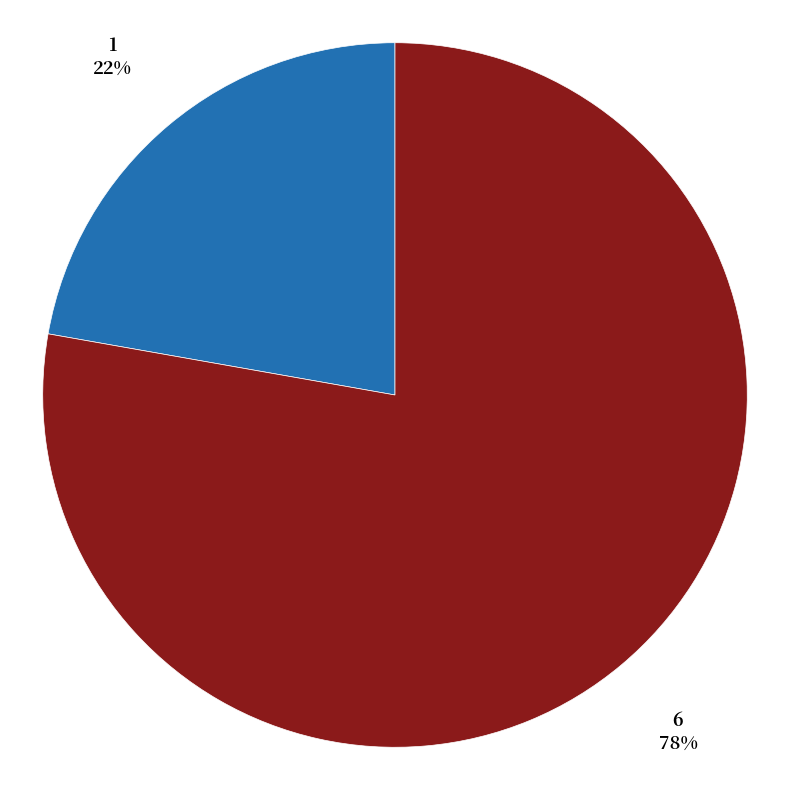

Is there any slice that represents more than half of the pie?

Yes